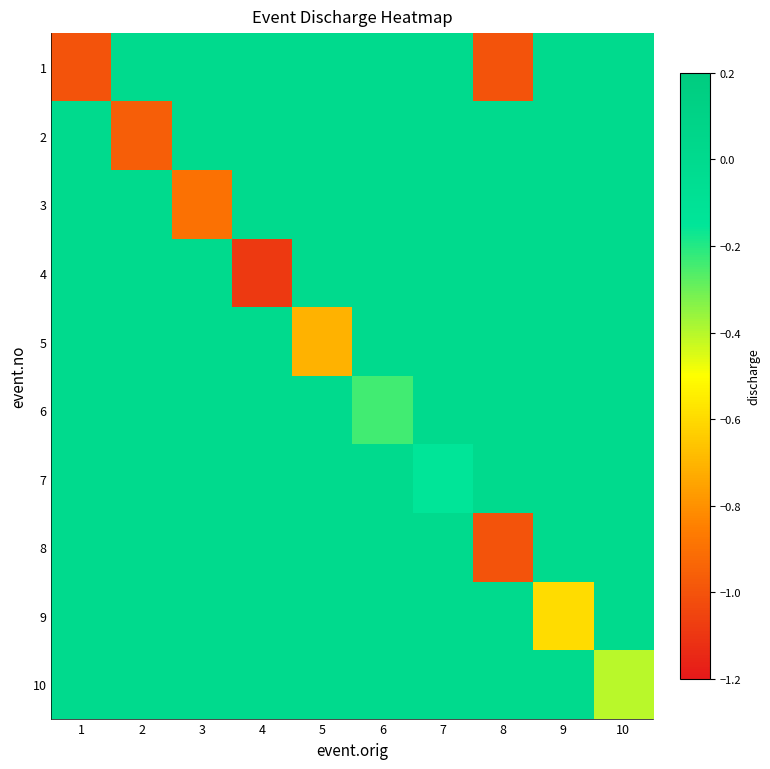

What is the spread (max minus min) of values at 2?

1.0